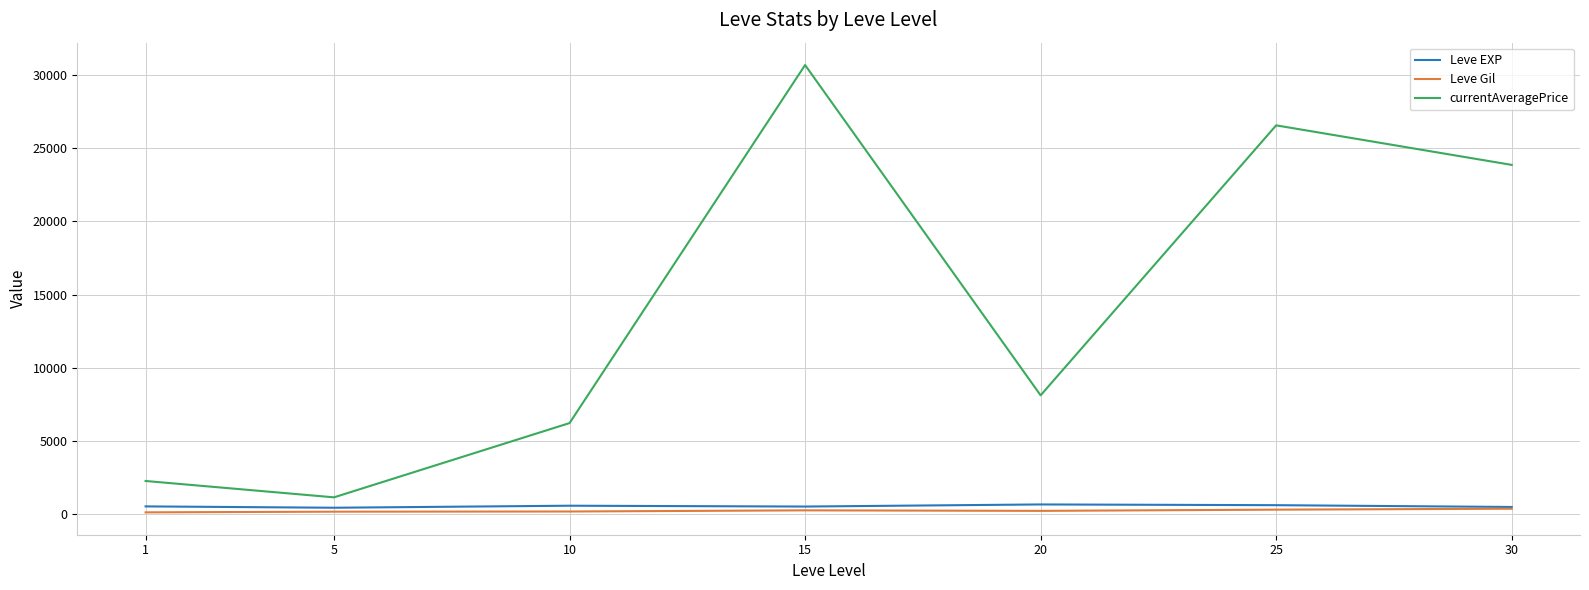

At which category does currentAveragePrice reach its first local valley?

5